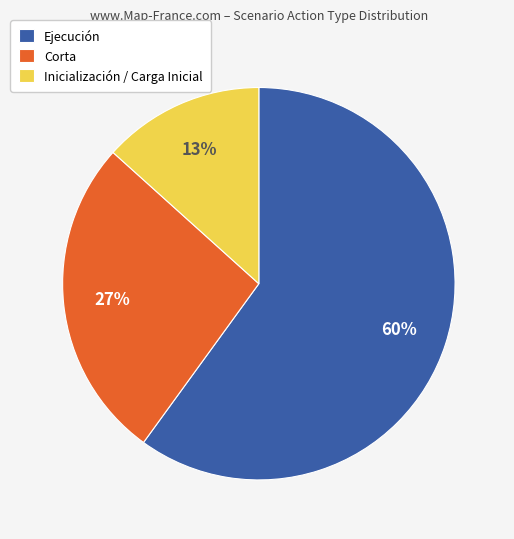

Rank the categories by value from highest to lowest.

Ejecución, Corta, Inicialización / Carga Inicial